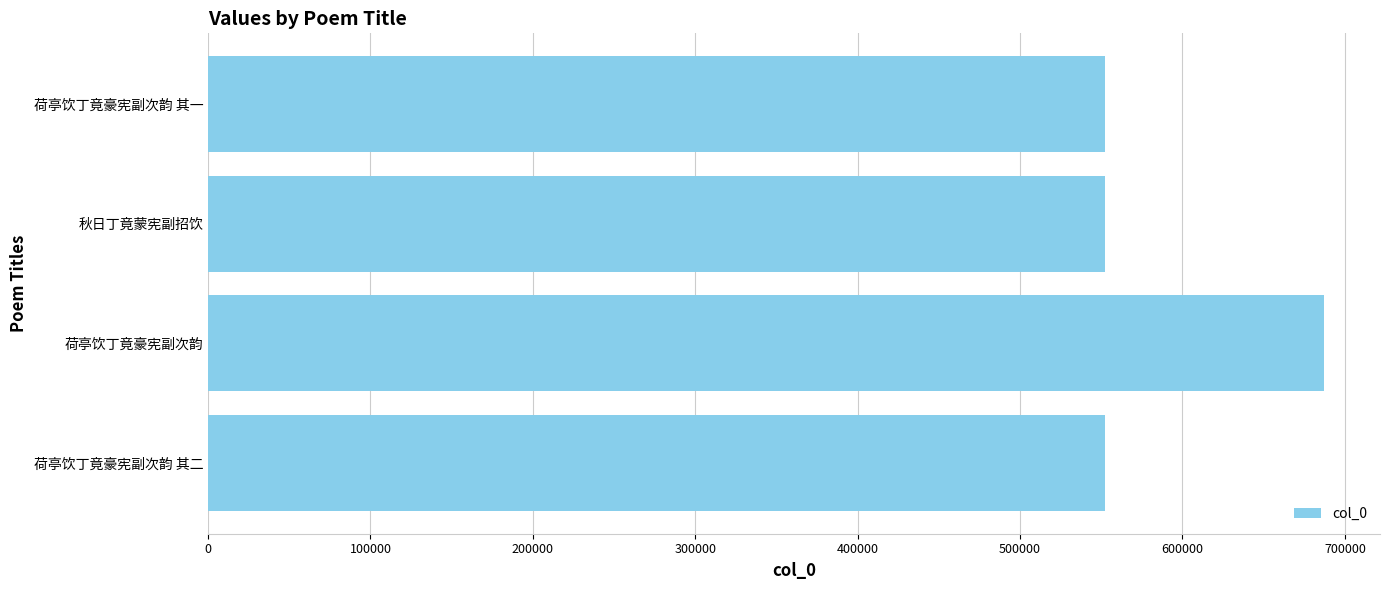

True or false: the data shows 552027 at 荷亭饮丁竟豪宪副次韵 其二.

True